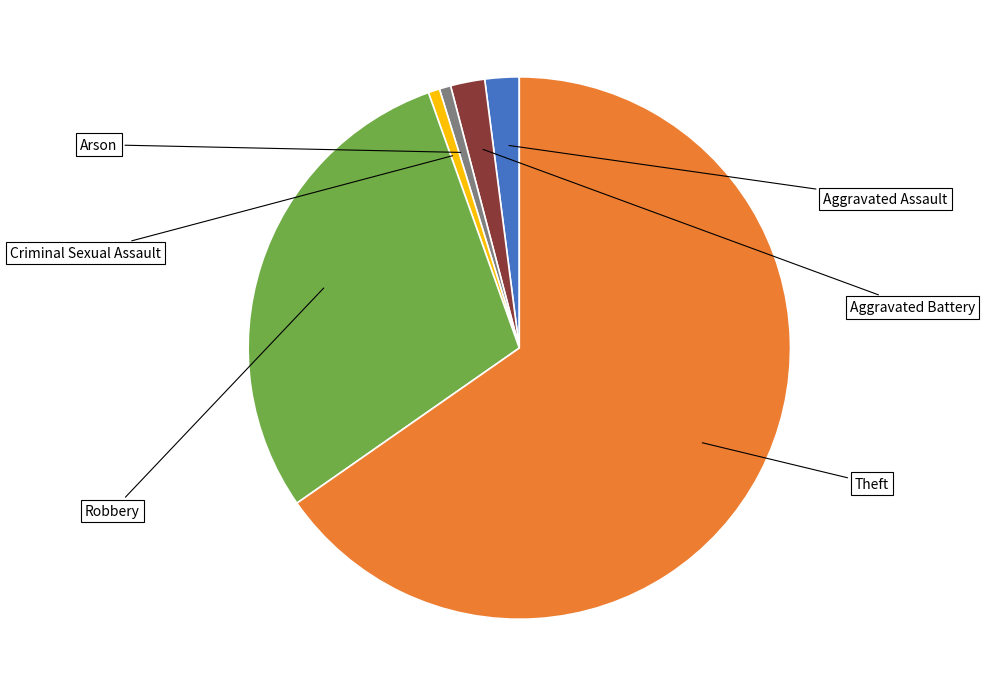

Is there a majority slice in this chart?

Yes